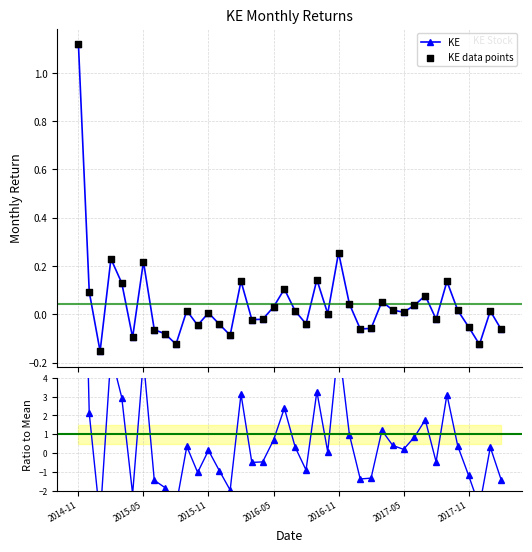

Which series has the largest Y range (max minus min)?

Ratio to Mean